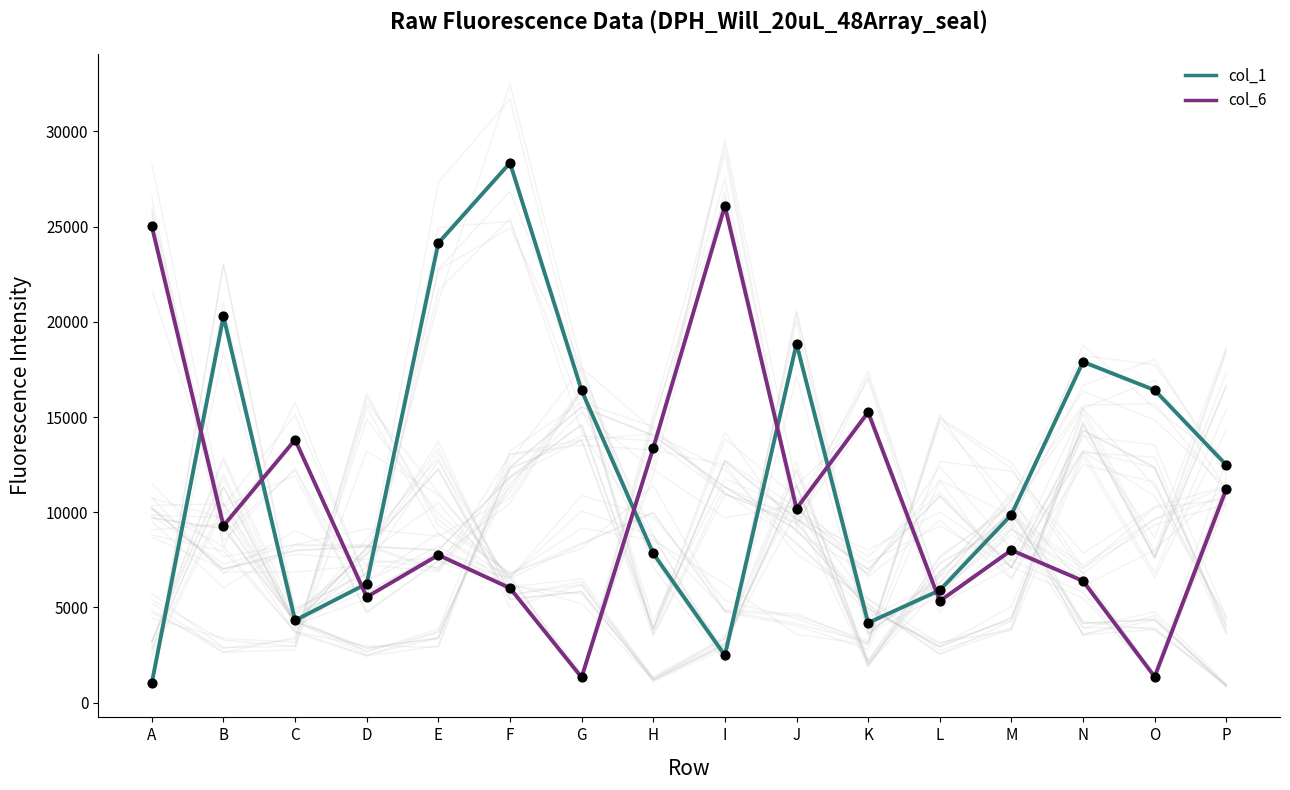

What are all the series names shown in the legend?

col_1, col_6